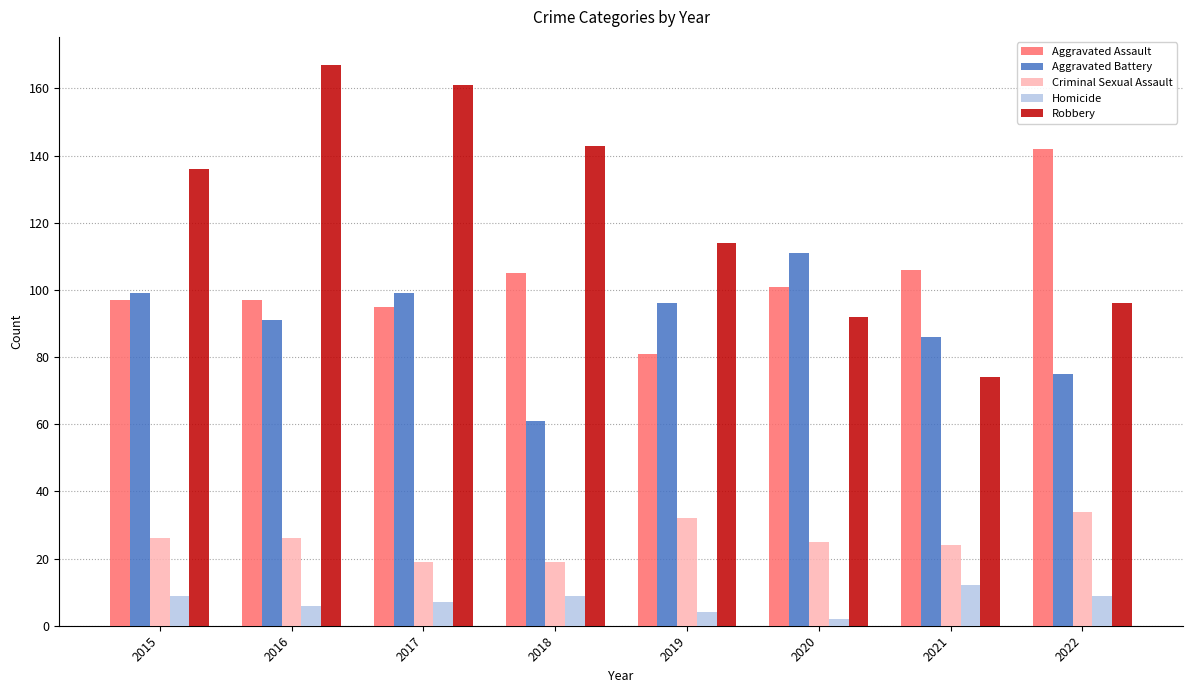

Which series has the widest spread of values?

Robbery